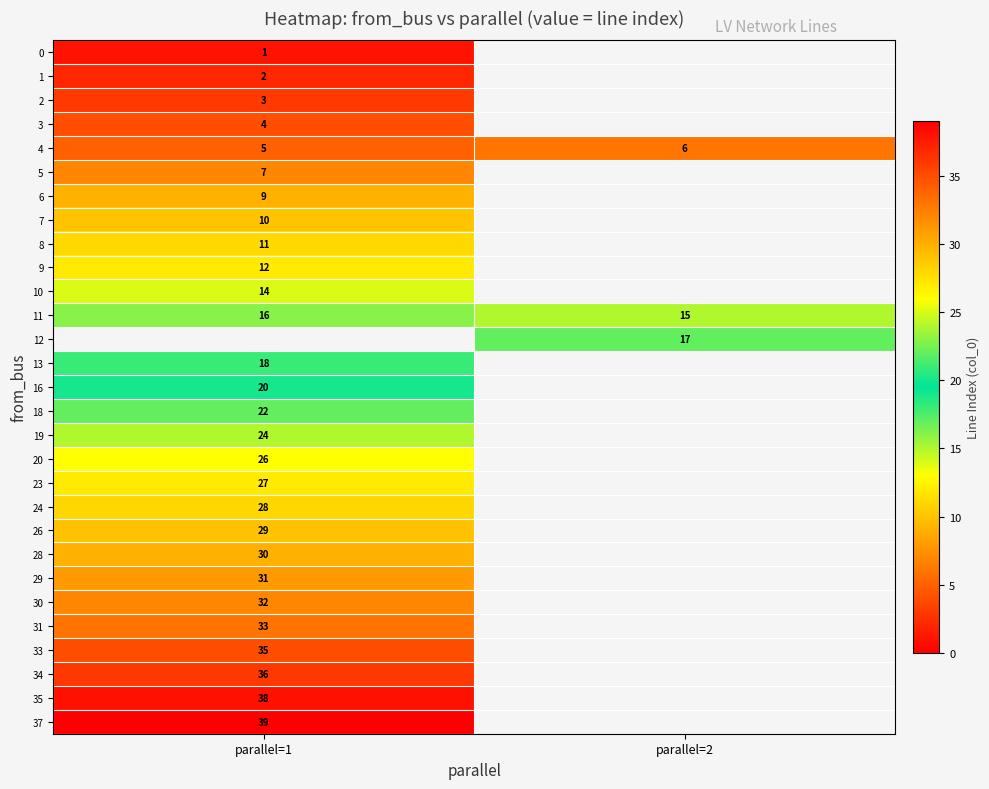

How many series are shown in this chart?

29